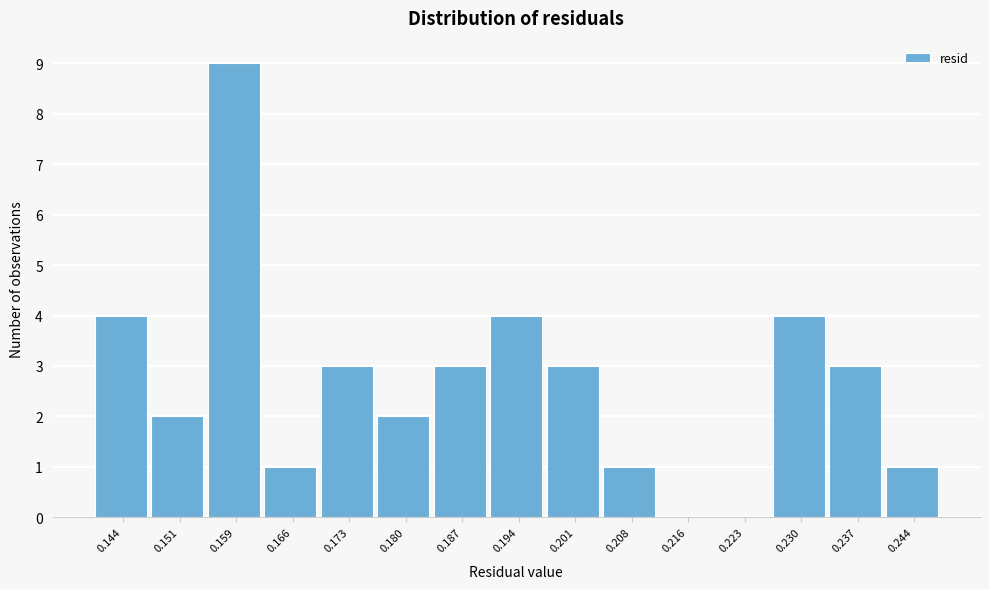

Reading right to left, extract all data points from this chart.

0.244=1	0.237=3	0.230=4	0.223=0	0.216=0	0.208=1	0.201=3	0.194=4	0.187=3	0.180=2	0.173=3	0.166=1	0.159=9	0.151=2	0.144=4